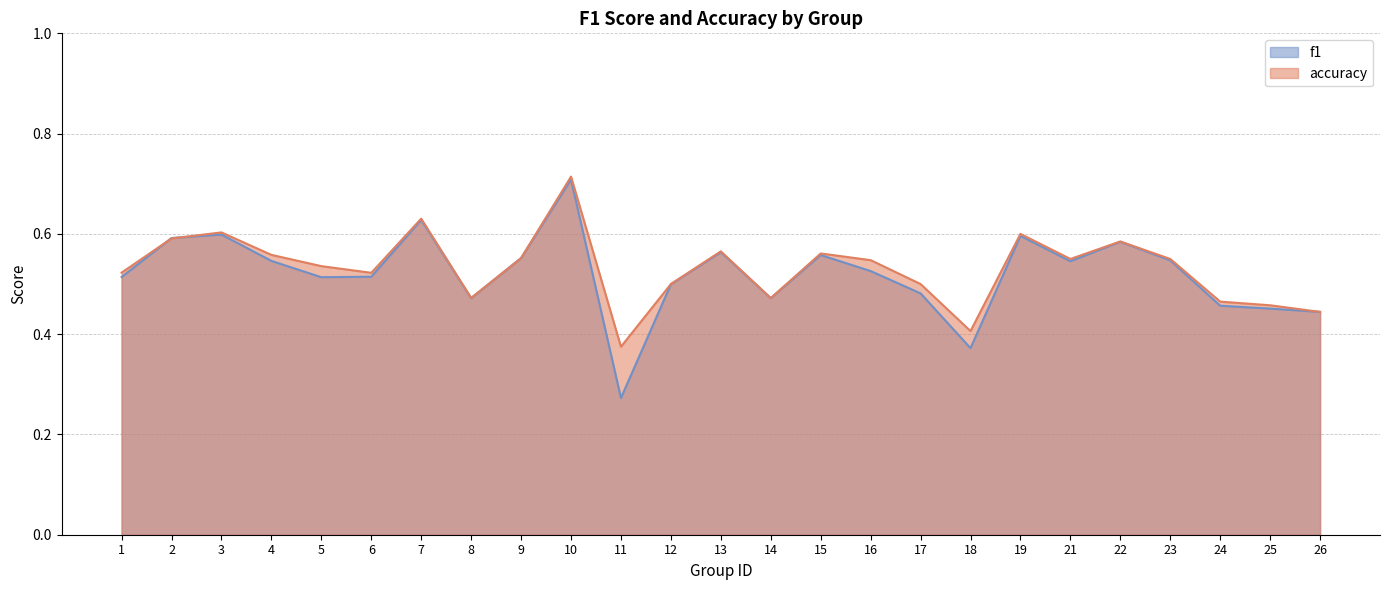

Which series changed the most between 2 and 11?

f1